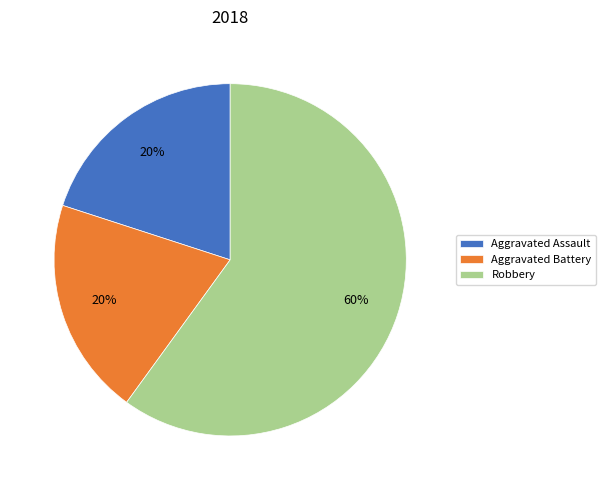

Do Aggravated Assault and Robbery together represent more than half of the pie?

Yes